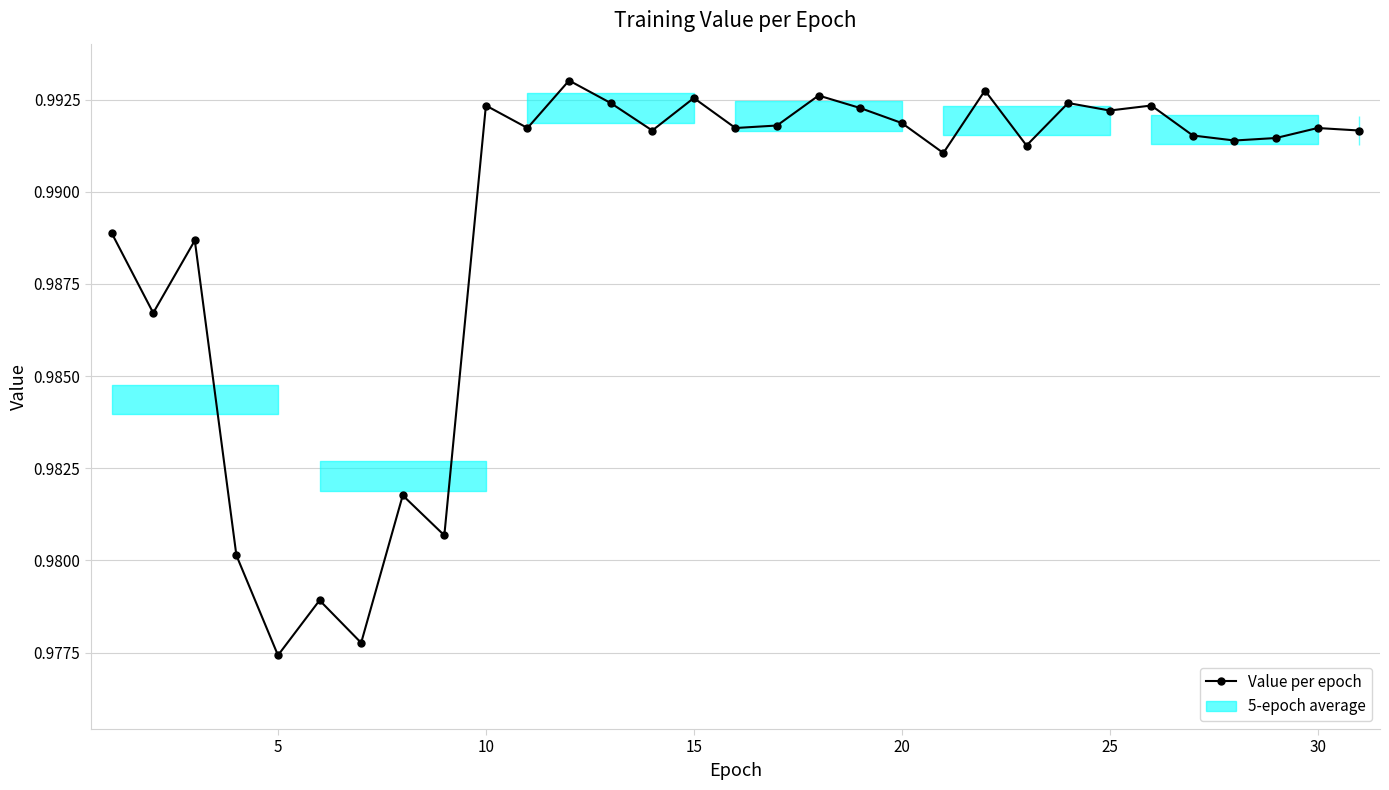

How many lines are shown in the chart?

1